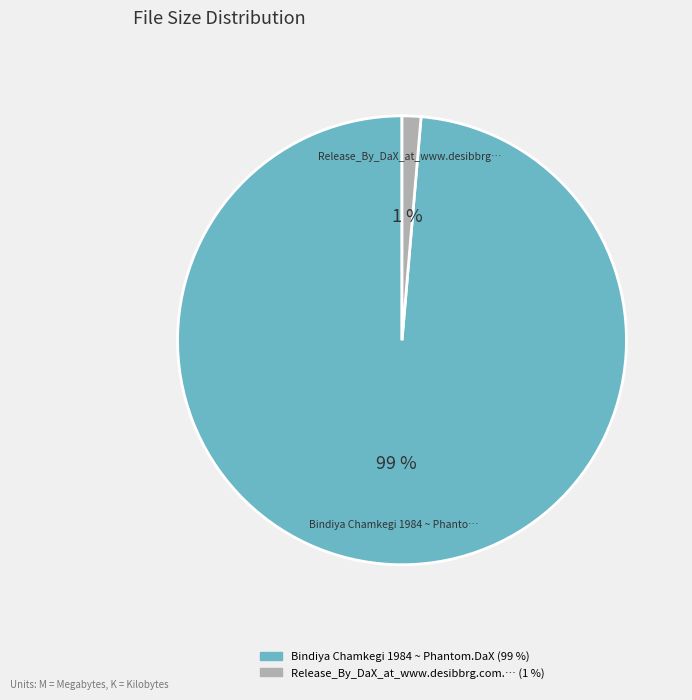

Is there any slice that represents more than half of the pie?

Yes